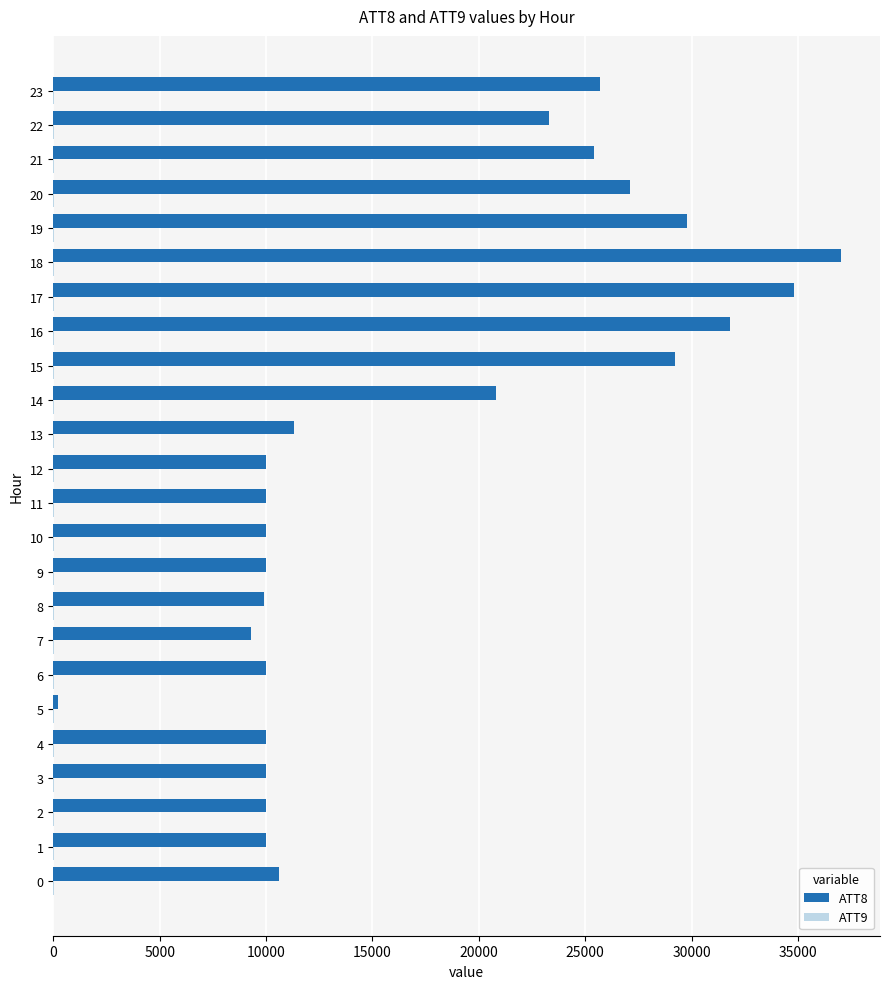

The value of ATT8 at 15 is 49880.2. True or false?

False